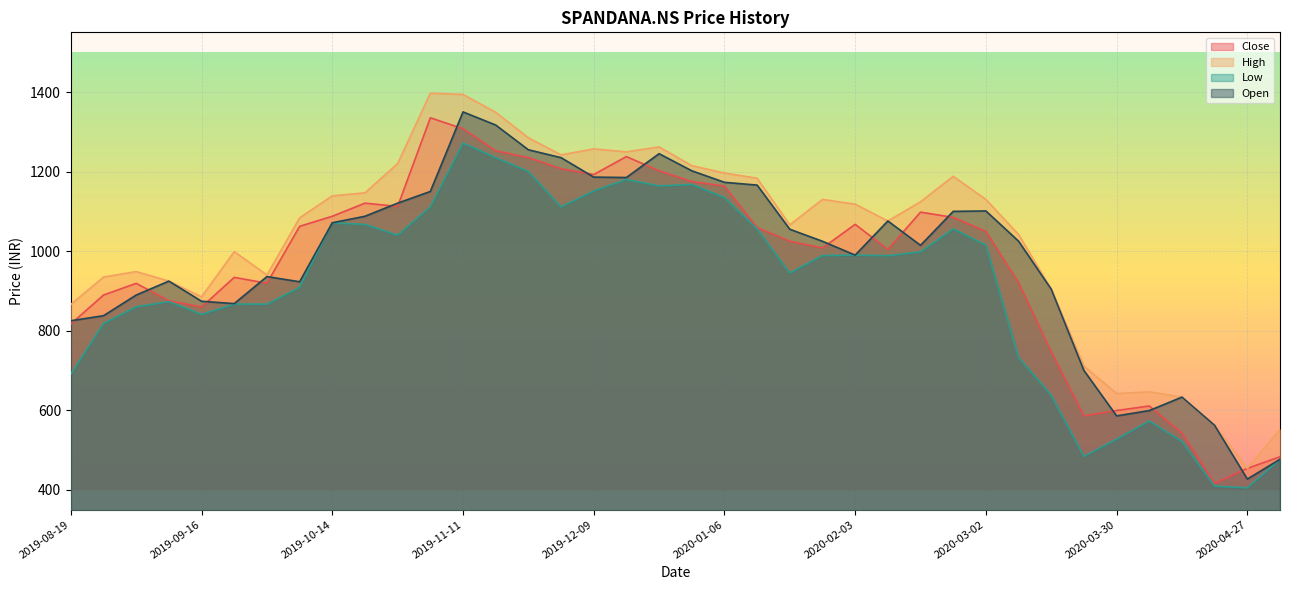

What is the maximum value shown in the chart?

1397.0